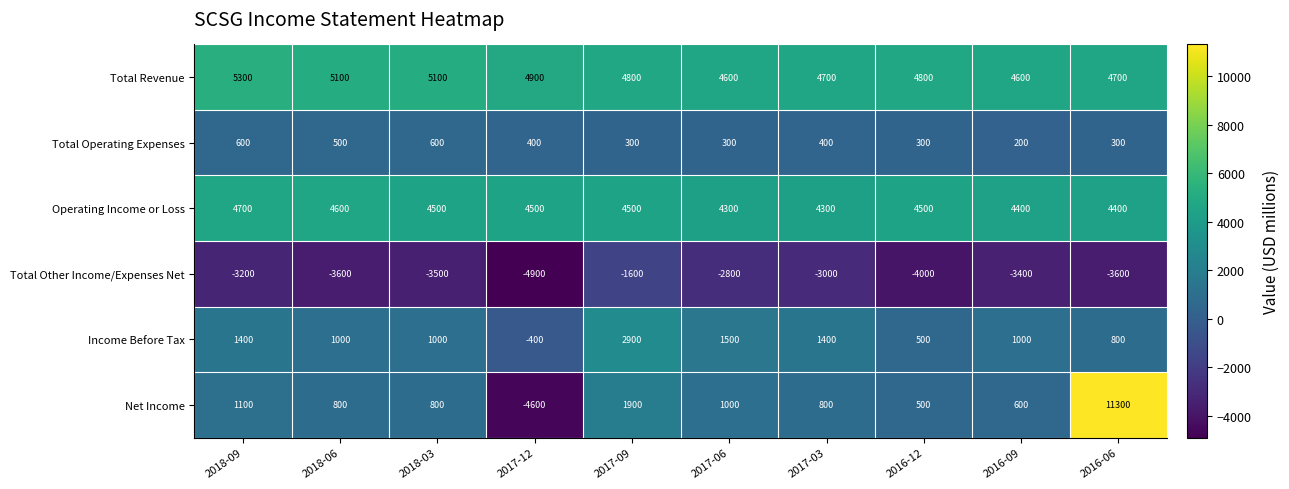

What value does the Income Before Tax series have at 2017-03?

1400